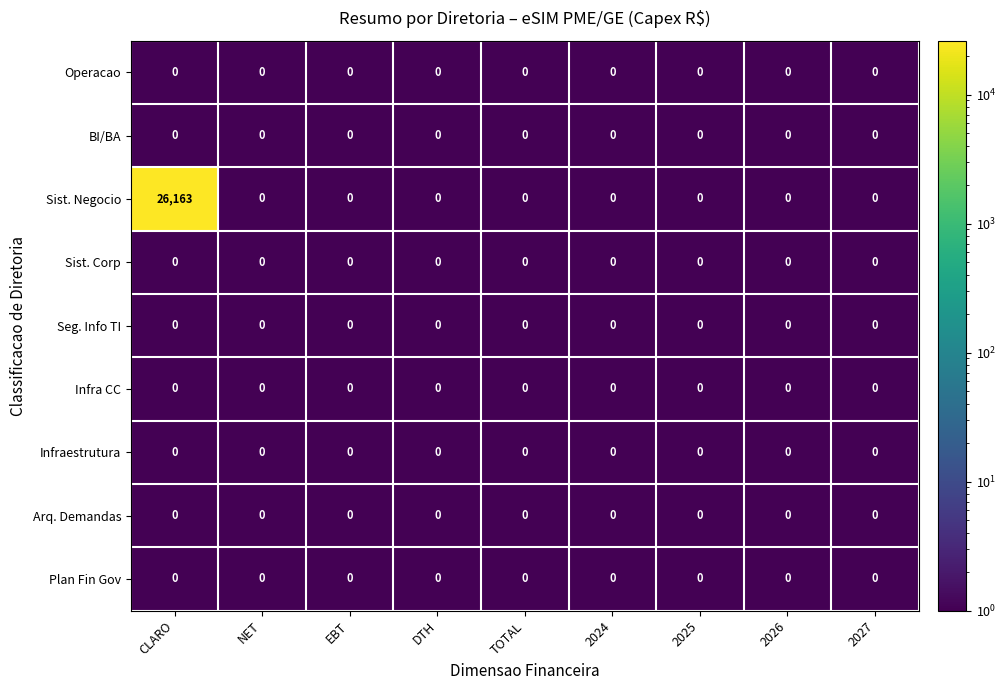

Which series has the largest range (max minus min)?

Sist. Negocio